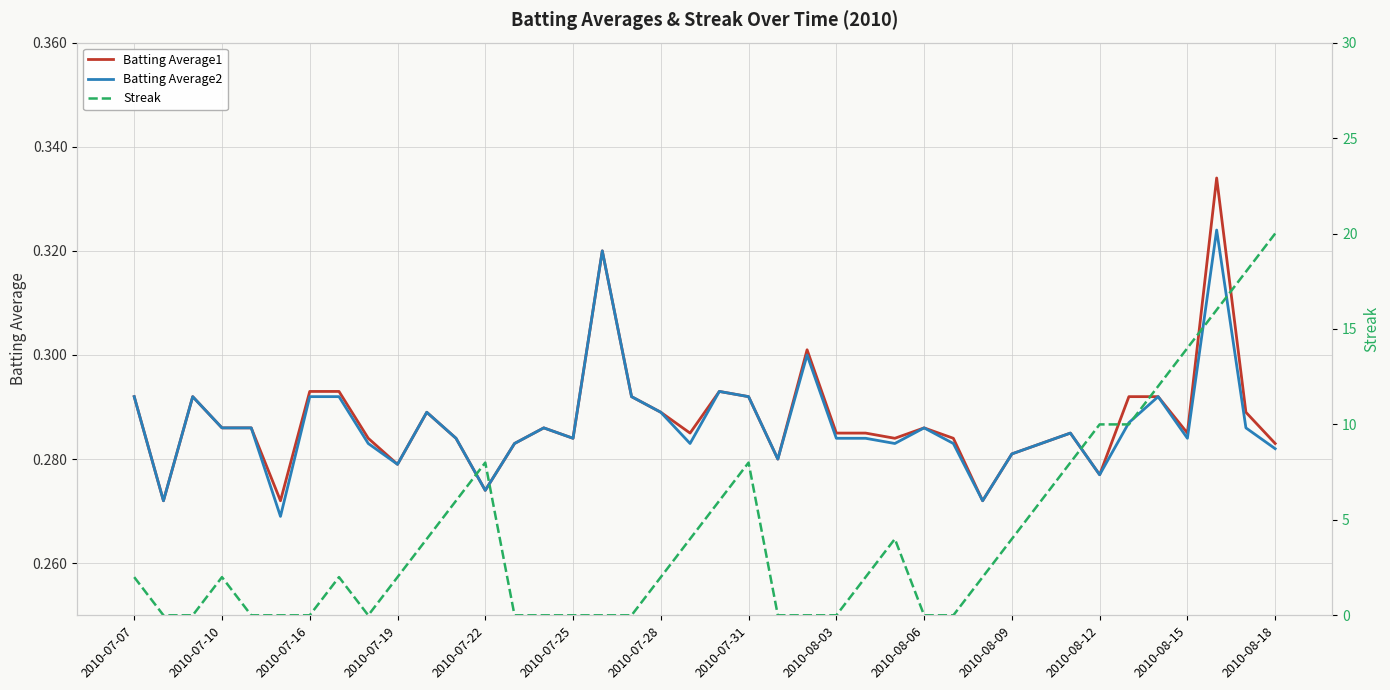

True or false: Batting Average2 has a value of 0.5 at 2010-08-18.

False